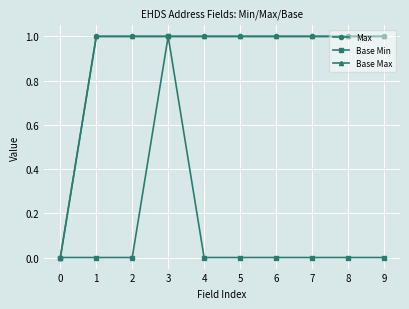

Read the Max value at 8.

1